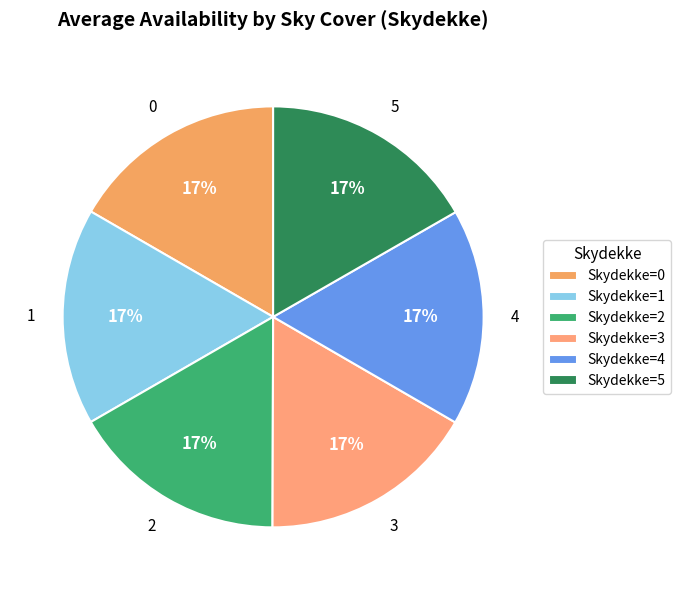

What is the smallest slice in the pie chart?

2